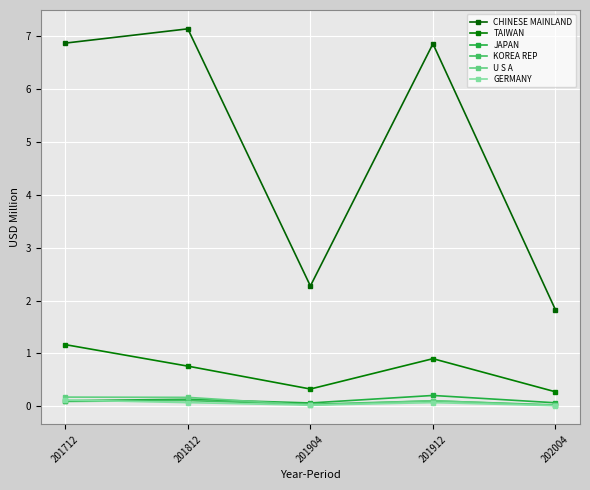

Which series has the largest range (max minus min)?

CHINESE MAINLAND